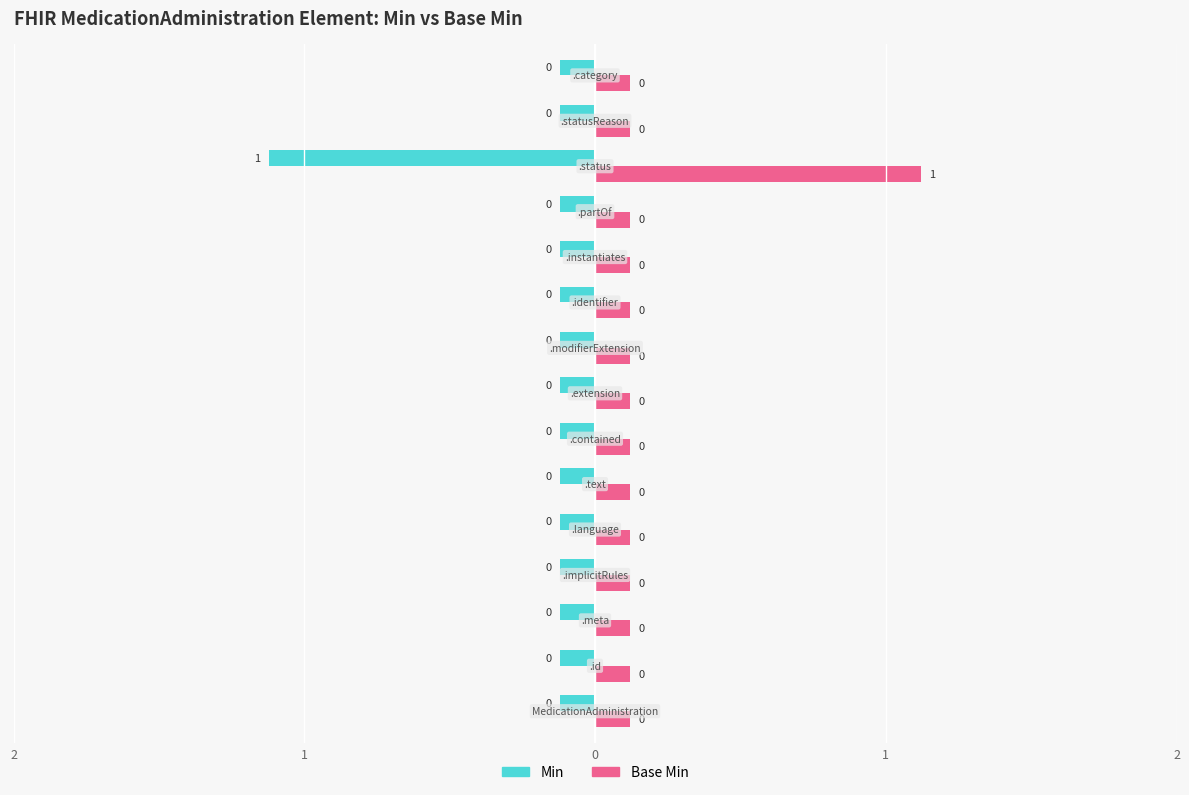

What is the label of the 9th bar from the left?

MedicationAdministration.modifierExtension